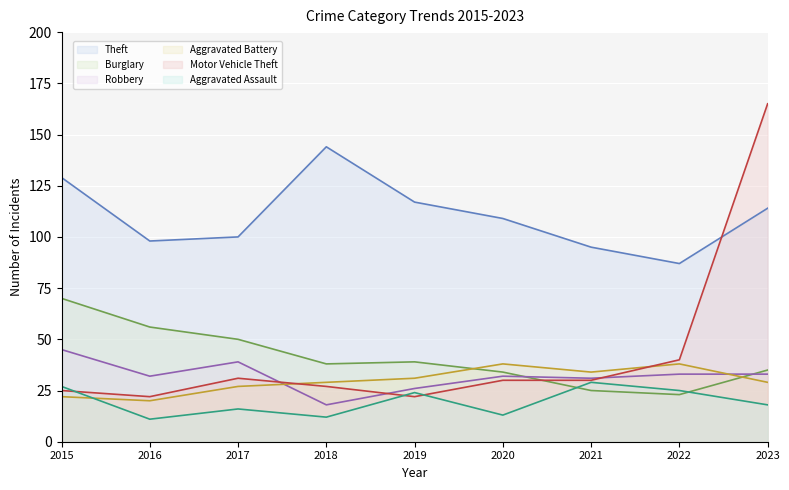

At how many categories does at least one series exceed 38?

9